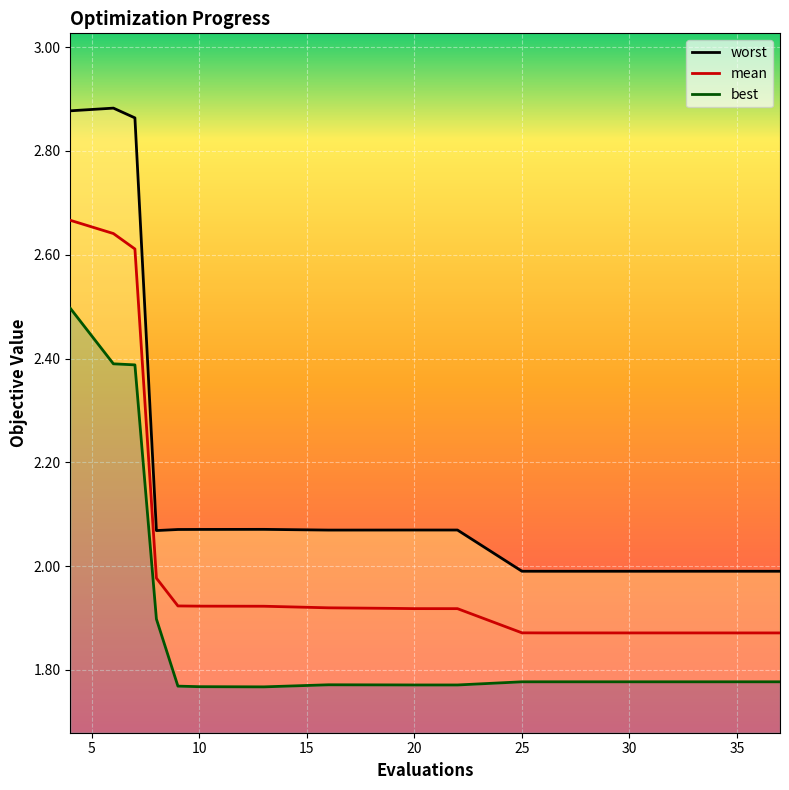

How many interior local valleys does the worst series have?

4